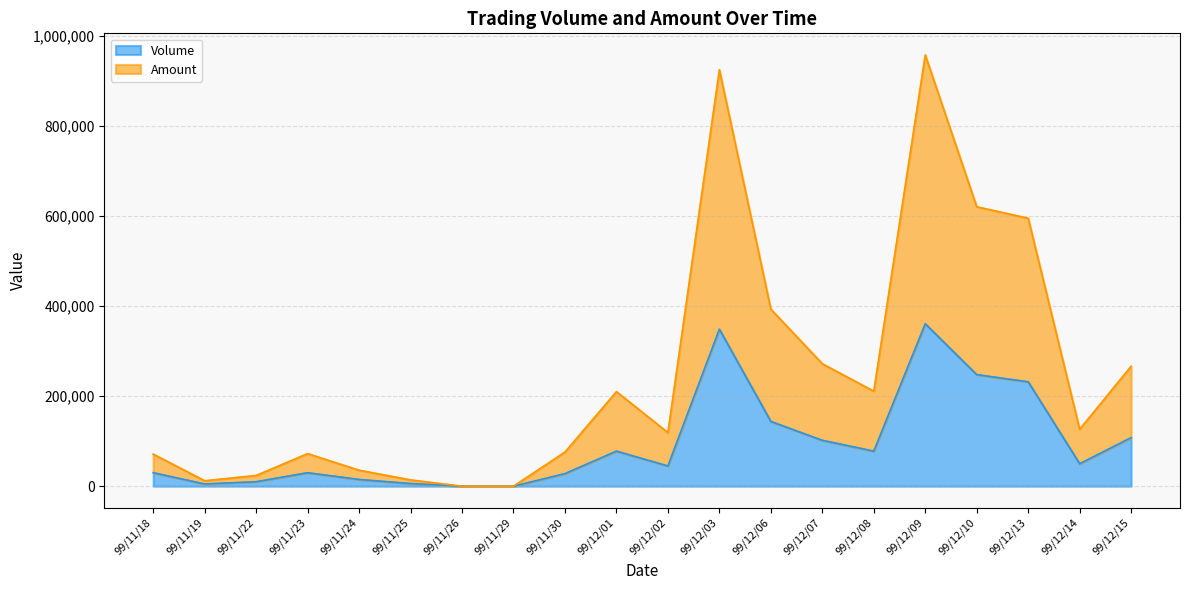

What is the sum of all Amount values?

5005160